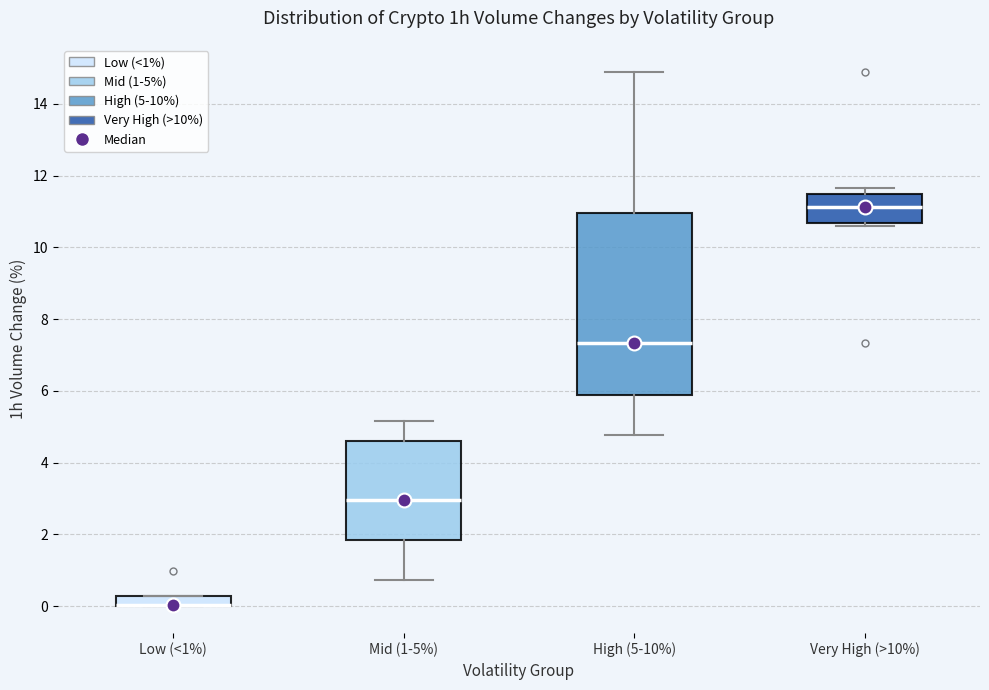

Where does the lower whisker of the box for Mid (1-5%) end on the y-axis? The values are not printed on the chart, so give them approximately, as read against the axis.

0.8